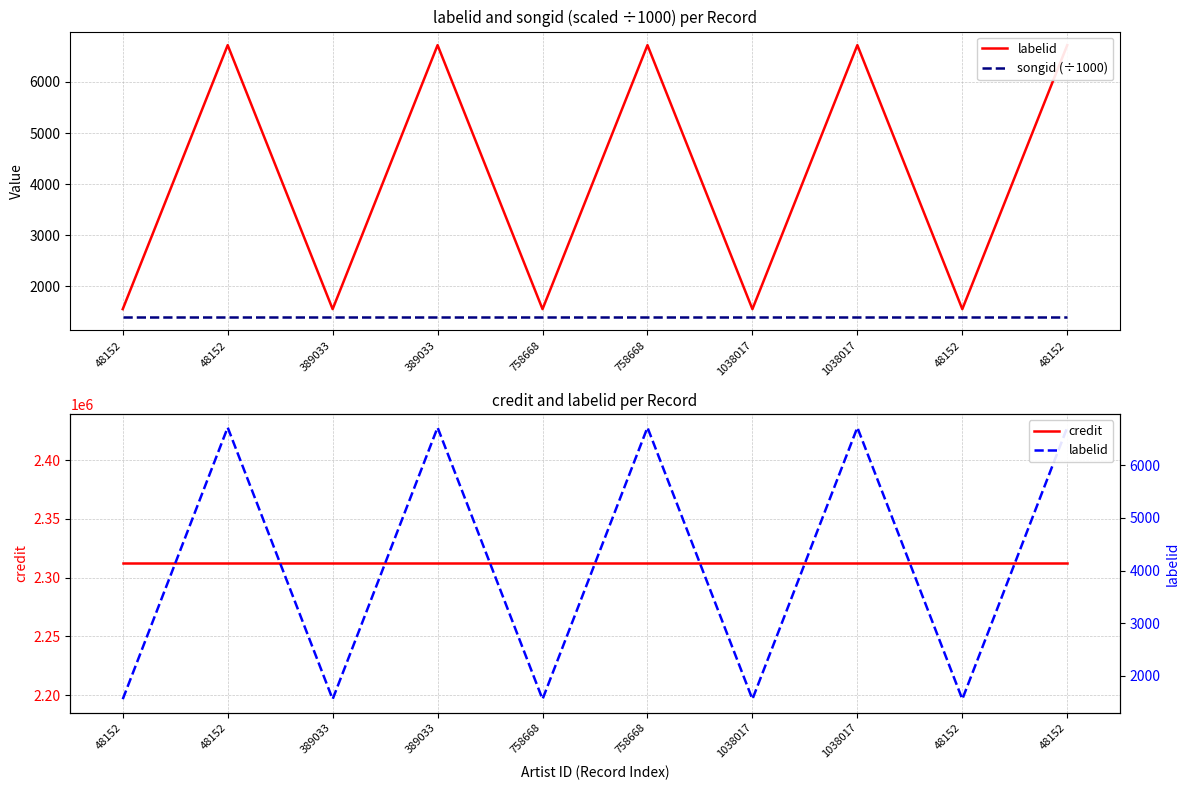

Which category has the highest value in the songid (÷1000) series?

48152